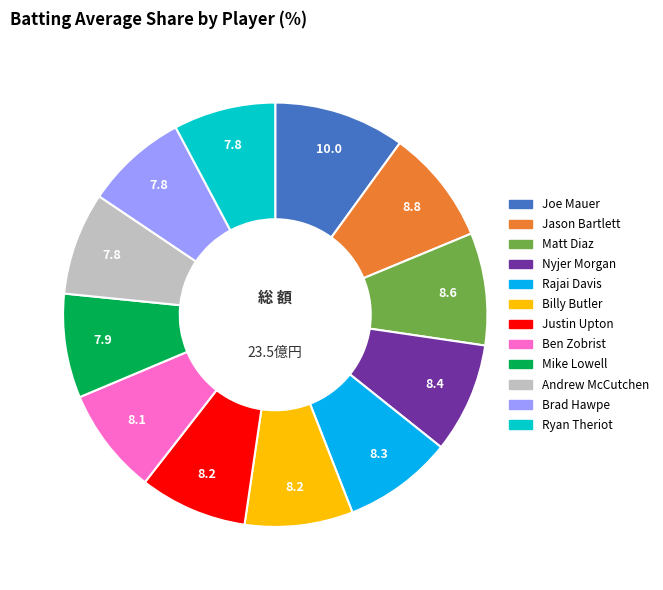

Is there a majority slice in this chart?

No